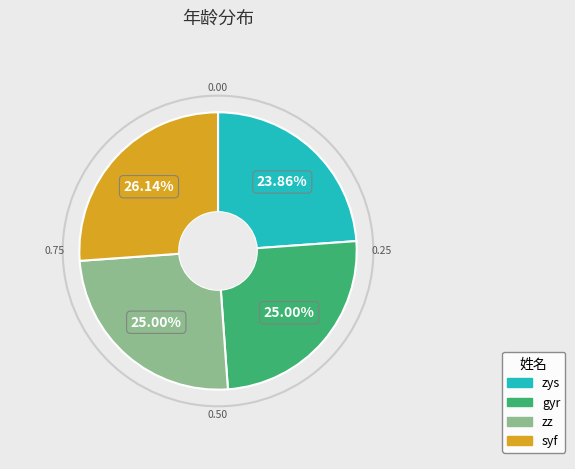

What is the largest slice in the pie chart?

syf